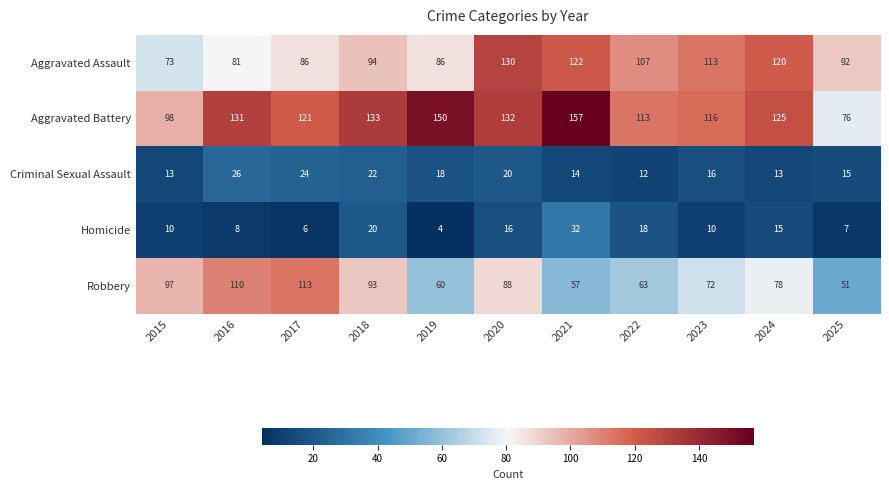

Which series has the largest total across all categories?

Aggravated Battery